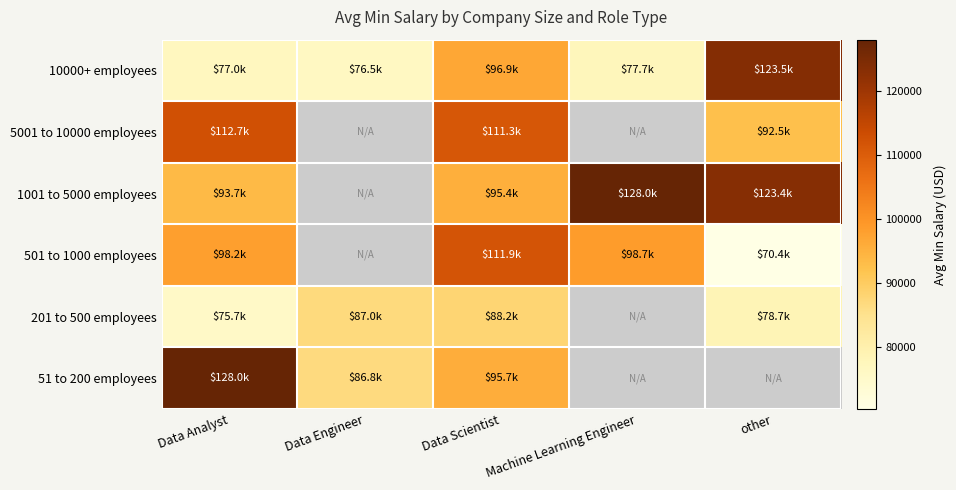

What is the lowest value of the 5001 to 10000 employees series?

92500.0